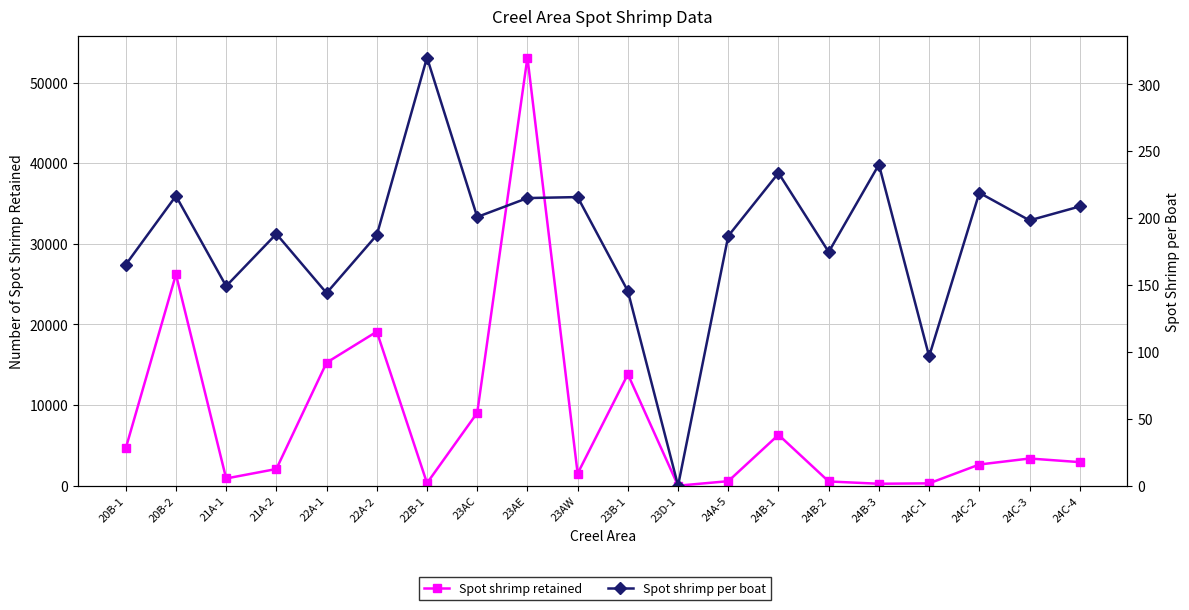

Where is the first local maximum for Spot shrimp per boat?

20B-2